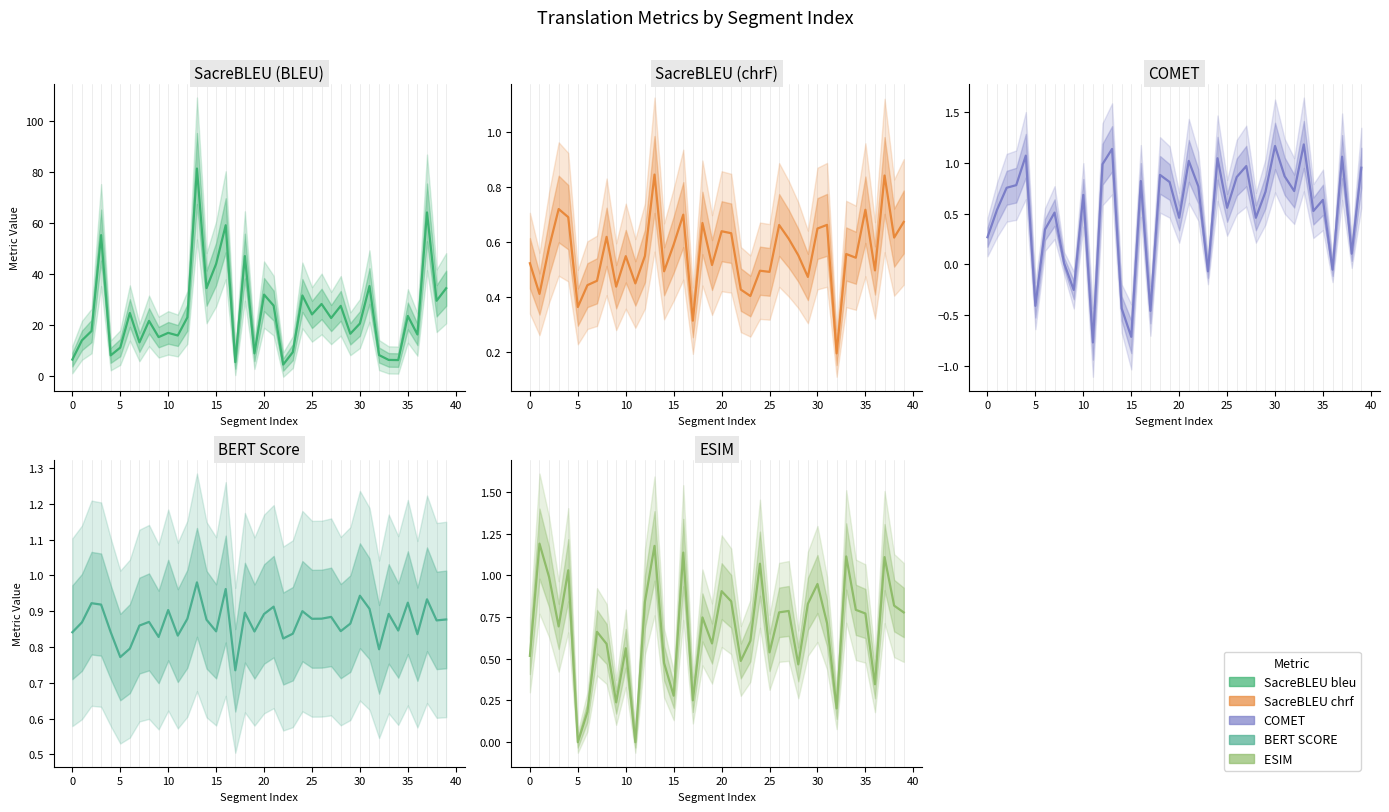

Which has a higher value, 35 or 28?

28